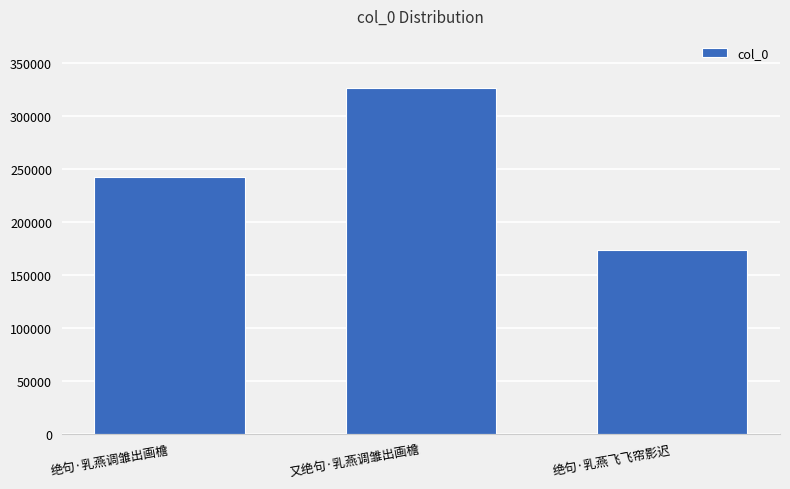

The value at 绝句·乳燕飞飞帘影迟 is 173687. True or false?

True